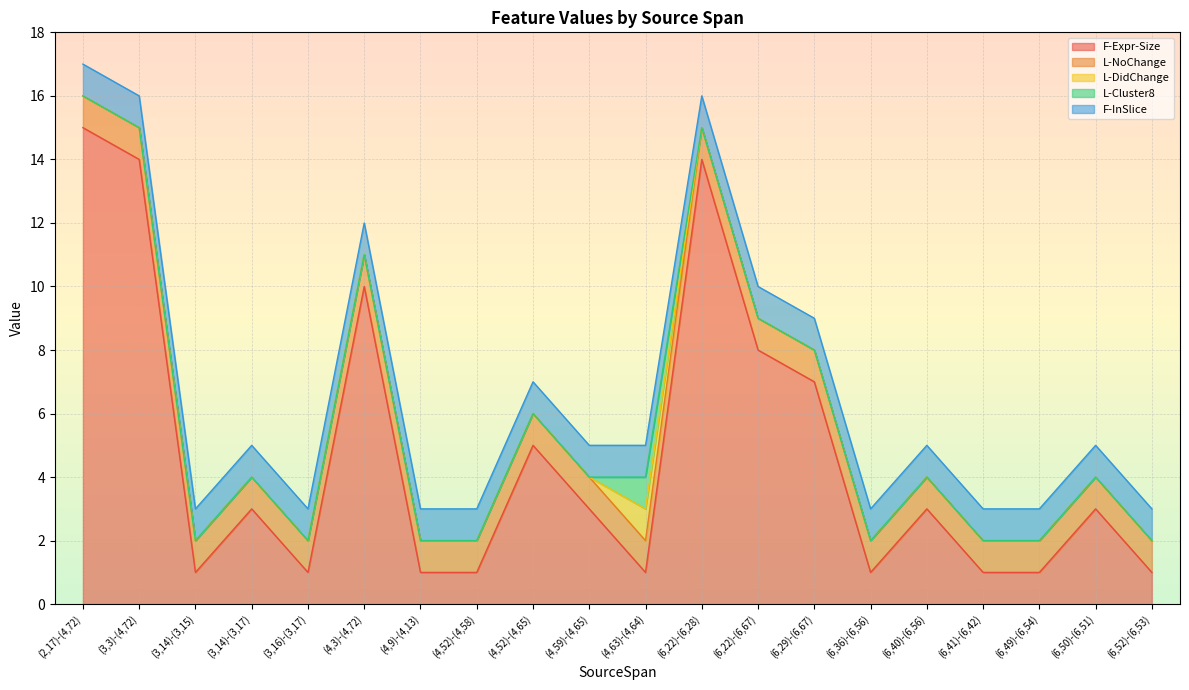

What value does the F-Expr-Size series have at (6,36)-(6,56)?

1